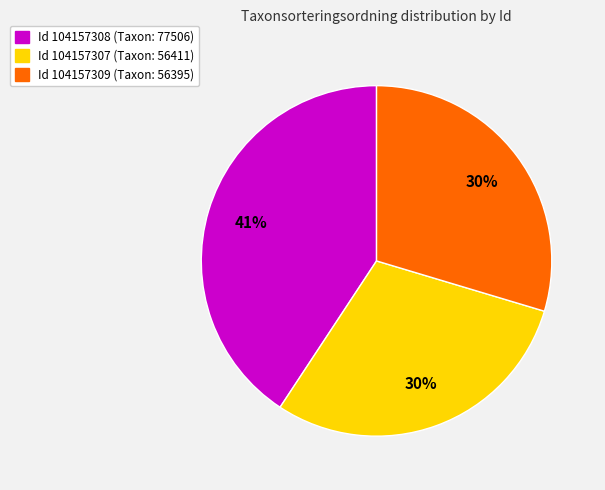

To the nearest percent, what is the combined percentage of Id 104157307 (Taxon: 56411) and Id 104157308 (Taxon: 77506)?

70%